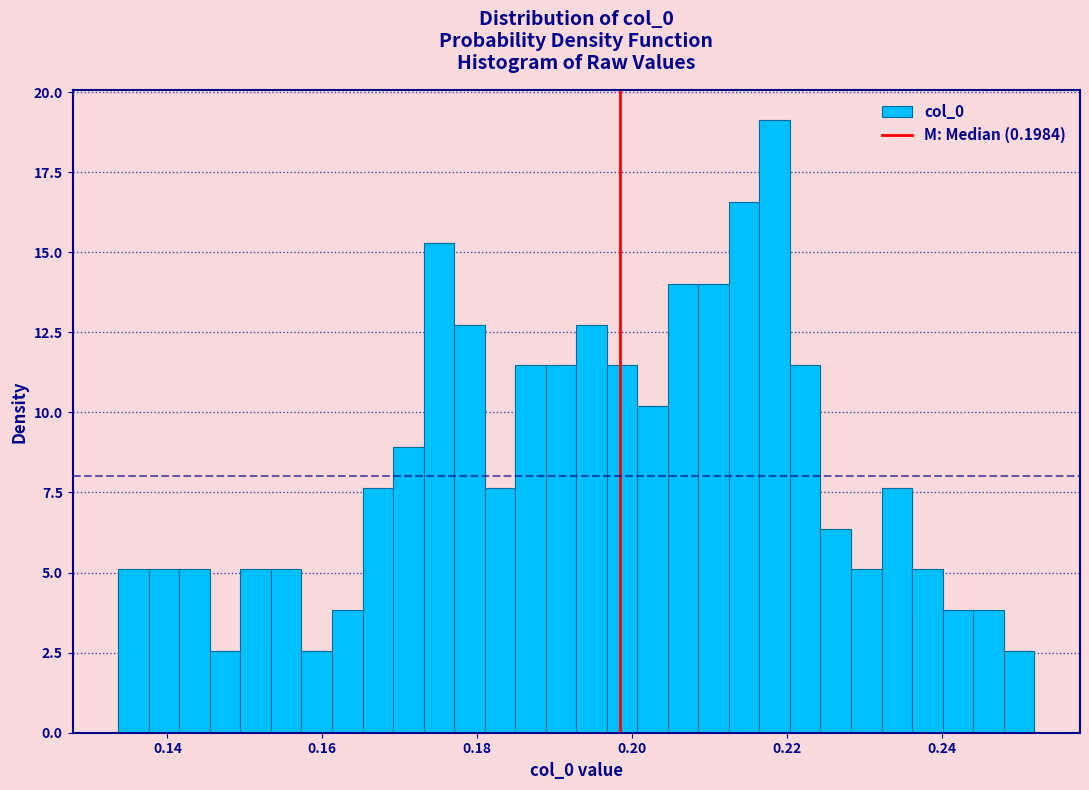

Around what value on the x-axis is the tallest bar? Give the approximate position of its centre, as read against the axis.

0.218